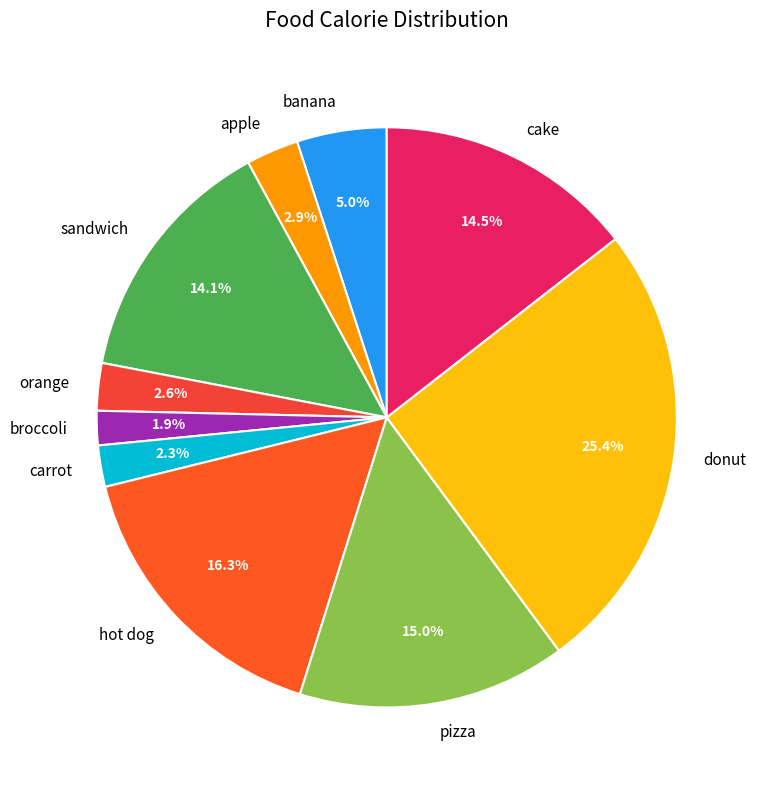

To the nearest percent, what is the average slice percentage?

10%